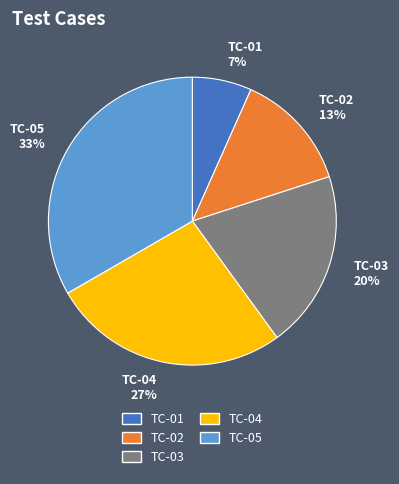

Is the sum of TC-02 and TC-05 greater than half?

No